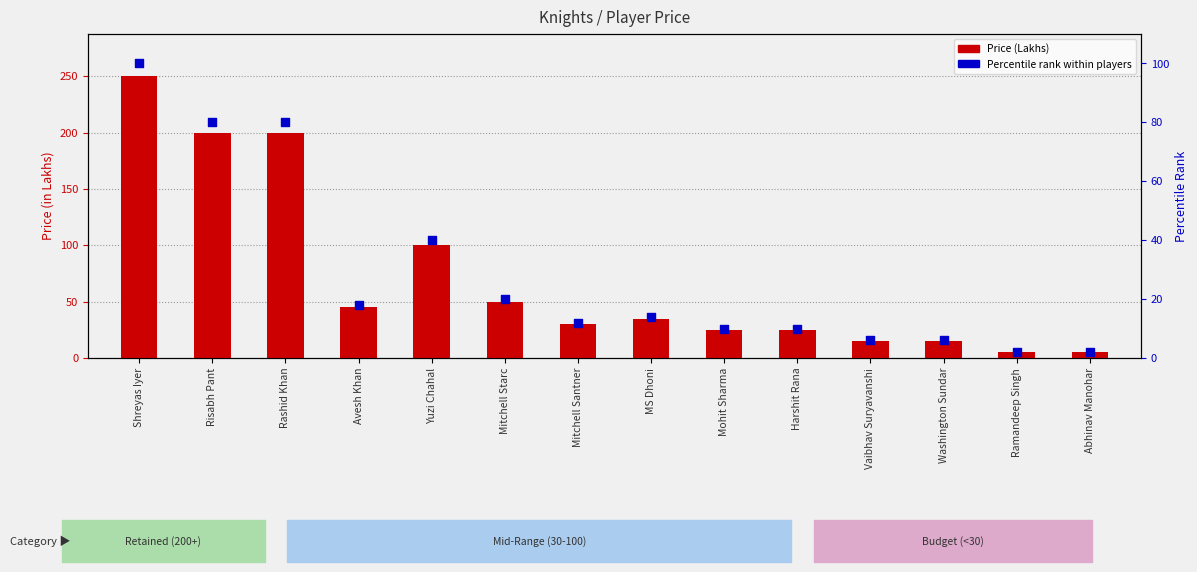

At how many categories does at least one series exceed 89?

4